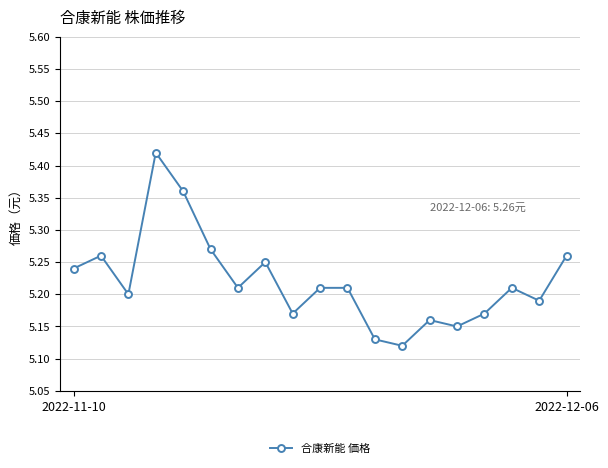

What is the sum of all values?

99.2